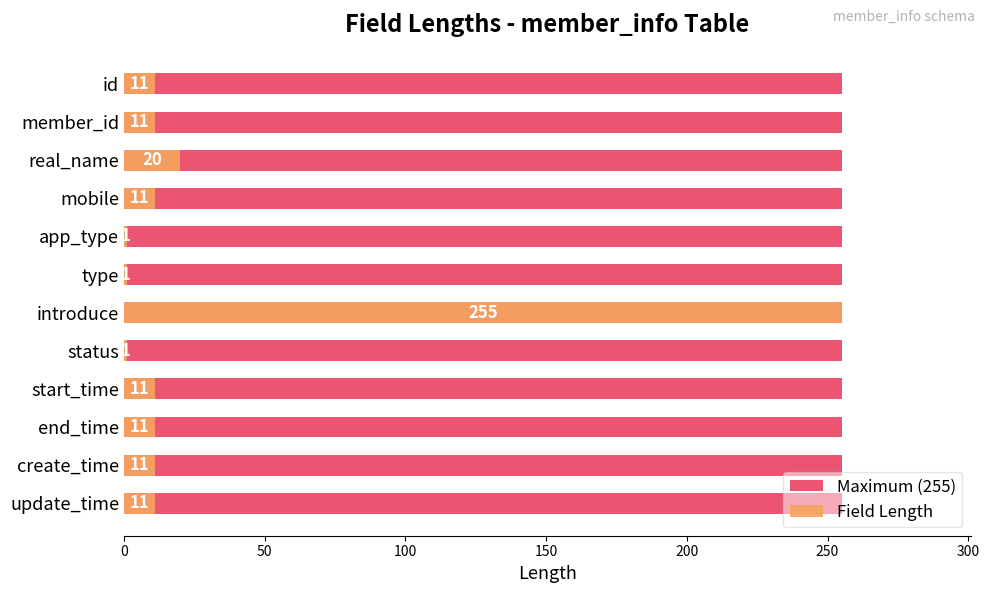

What position from the left is 150?

4